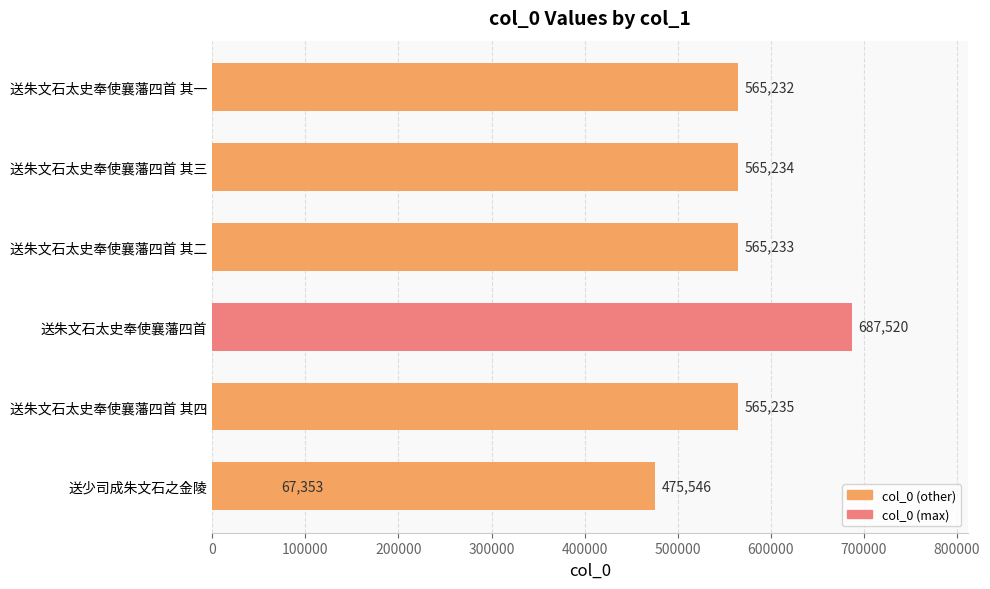

What is the change in value from 200000 to 500000?

+89688